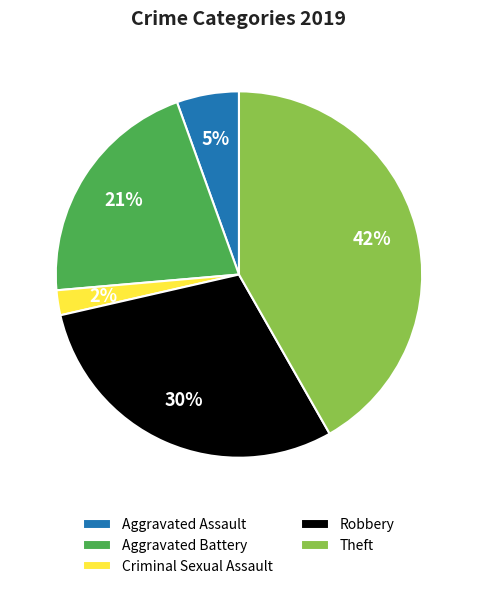

Do Theft and Aggravated Assault together represent more than half of the pie?

No